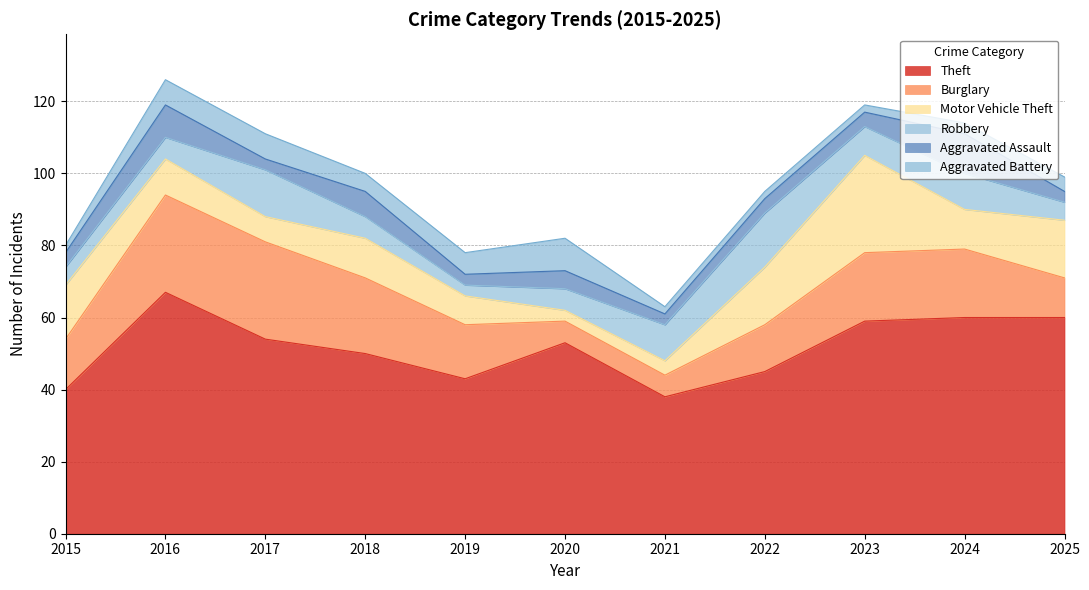

Reading right to left, transcribe all the data shown in this chart.

Theft: 60	60	59	45	38	53	43	50	54	67	40
Burglary: 11	19	19	13	6	6	15	21	27	27	14
Motor Vehicle Theft: 16	11	27	16	4	3	8	11	7	10	15
Robbery: 5	10	8	15	10	6	3	6	13	6	5
Aggravated Assault: 3	11	4	4	3	5	3	7	3	9	4
Aggravated Battery: 4	3	2	2	2	9	6	5	7	7	2